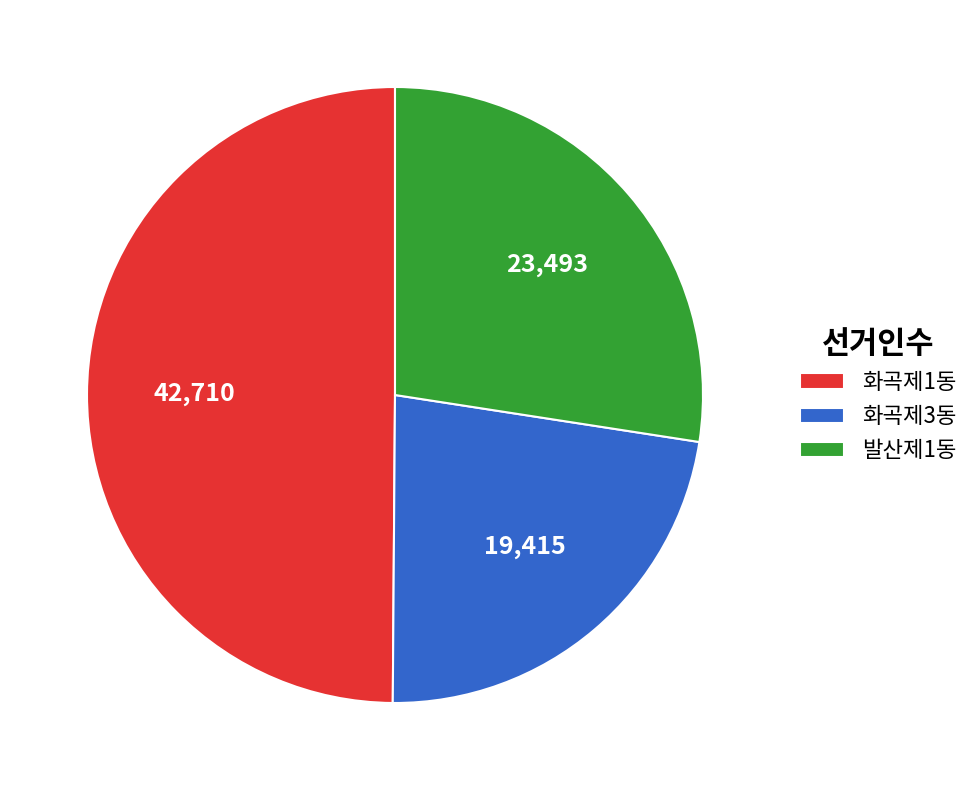

Which has a higher value, 화곡제1동 or 화곡제3동?

화곡제1동